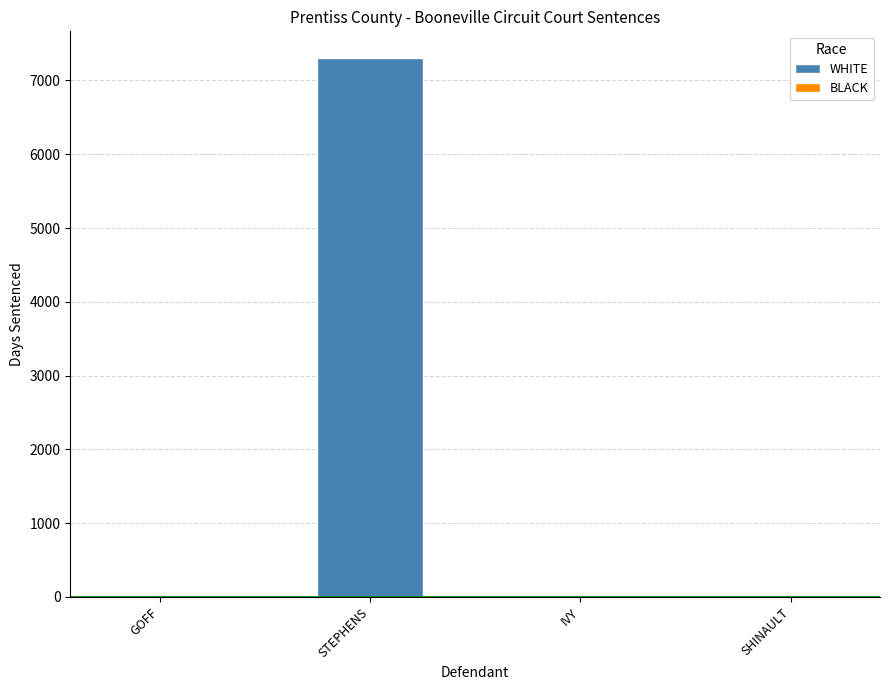

Read the value at STEPHENS.

7300